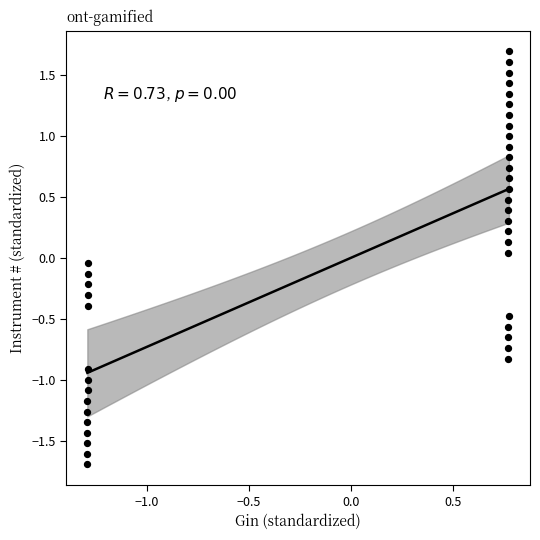

What is the range of Y values (max minus min)?

3.4